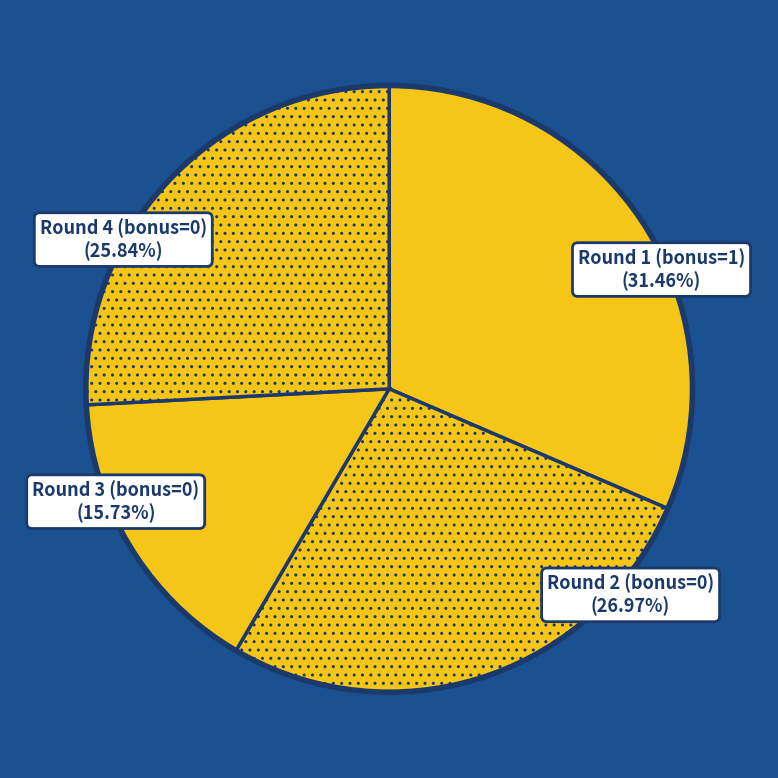

Is Round 3 (bonus=0) the majority of the pie?

No